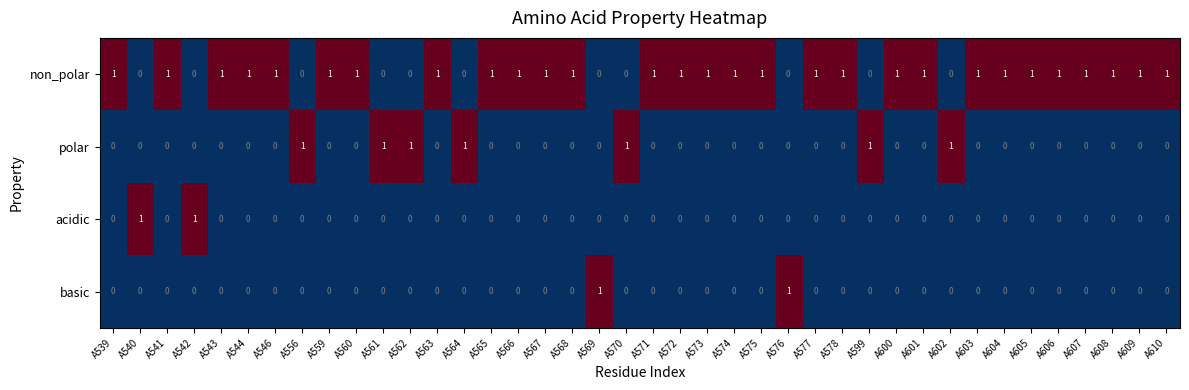

What is the spread (max minus min) of values at A601?

1